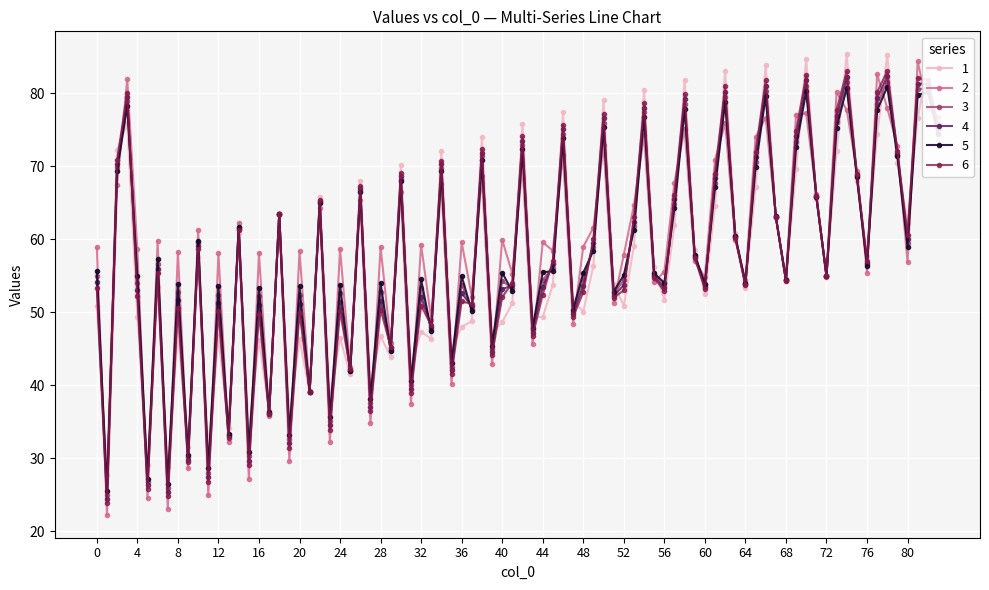

True or false: 4 has more than 0 interior local peaks.

True